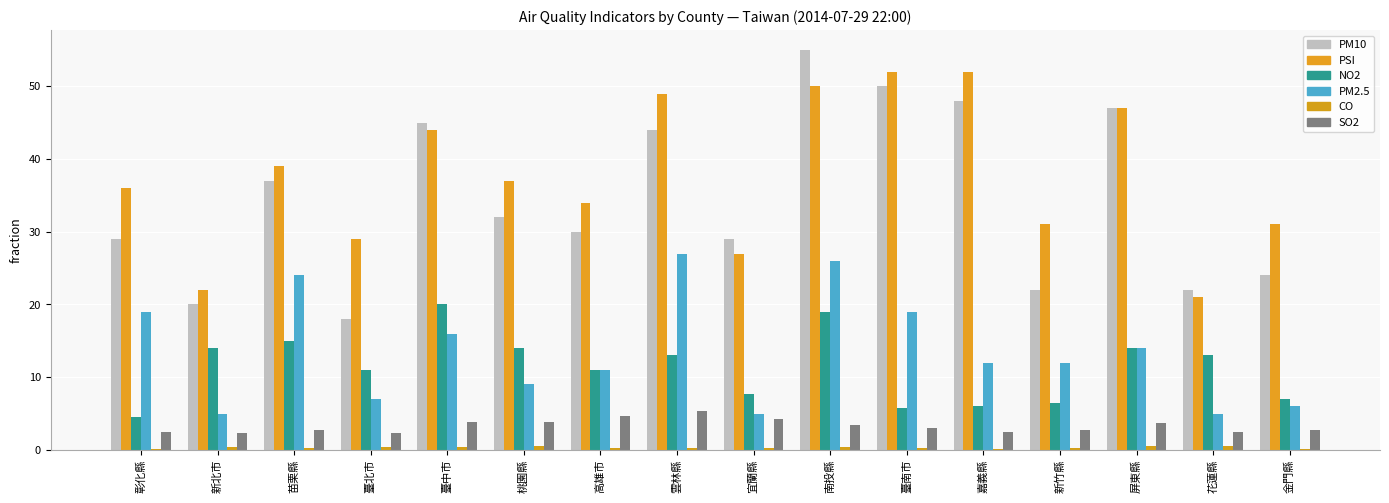

At which category is the sum across all series the highest?

南投縣